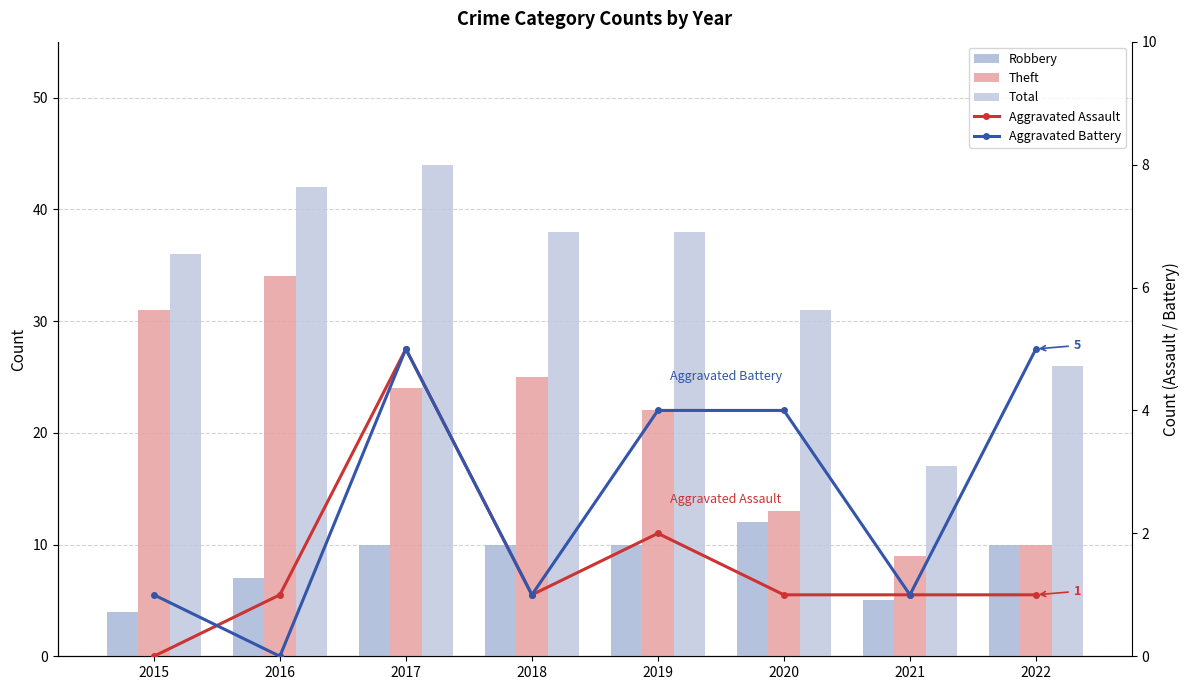

How many values in the Theft series are below 24?

4